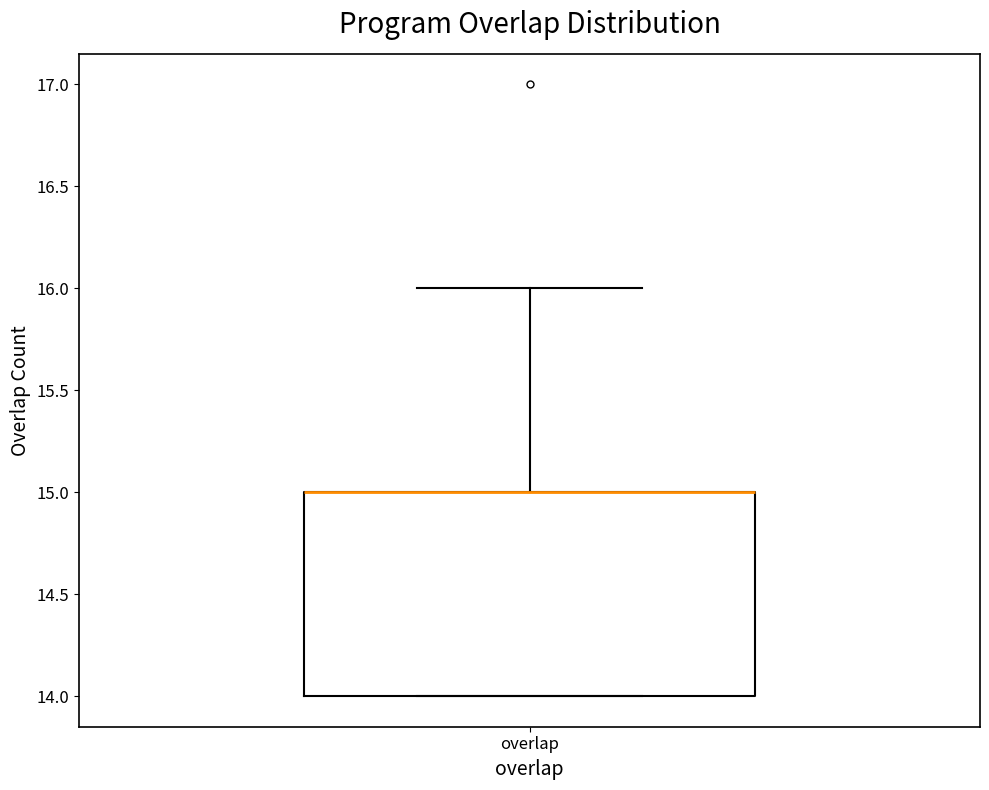

Where is the upper edge of the box for overlap on the y-axis? The values are not printed on the chart, so give them approximately, as read against the axis.

15